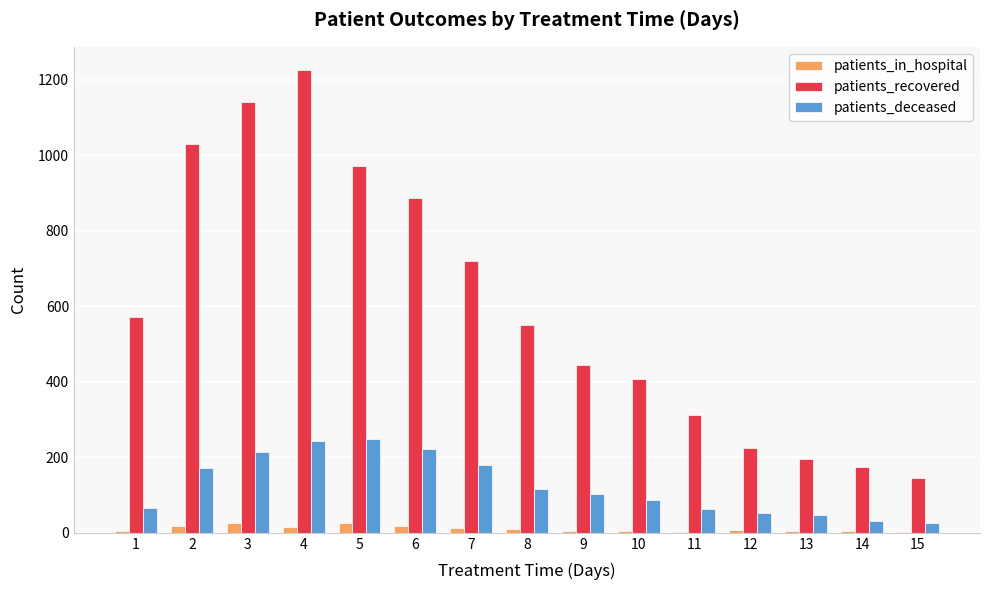

What is the sum of all patients_in_hospital values?

165